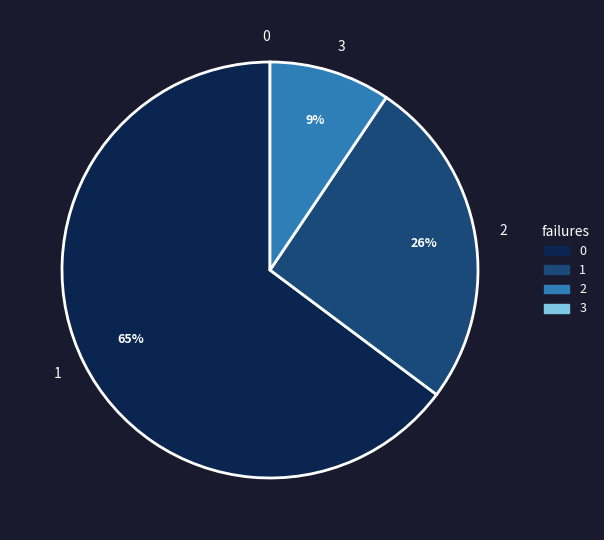

Do 1 and 2 together represent more than half of the pie?

Yes